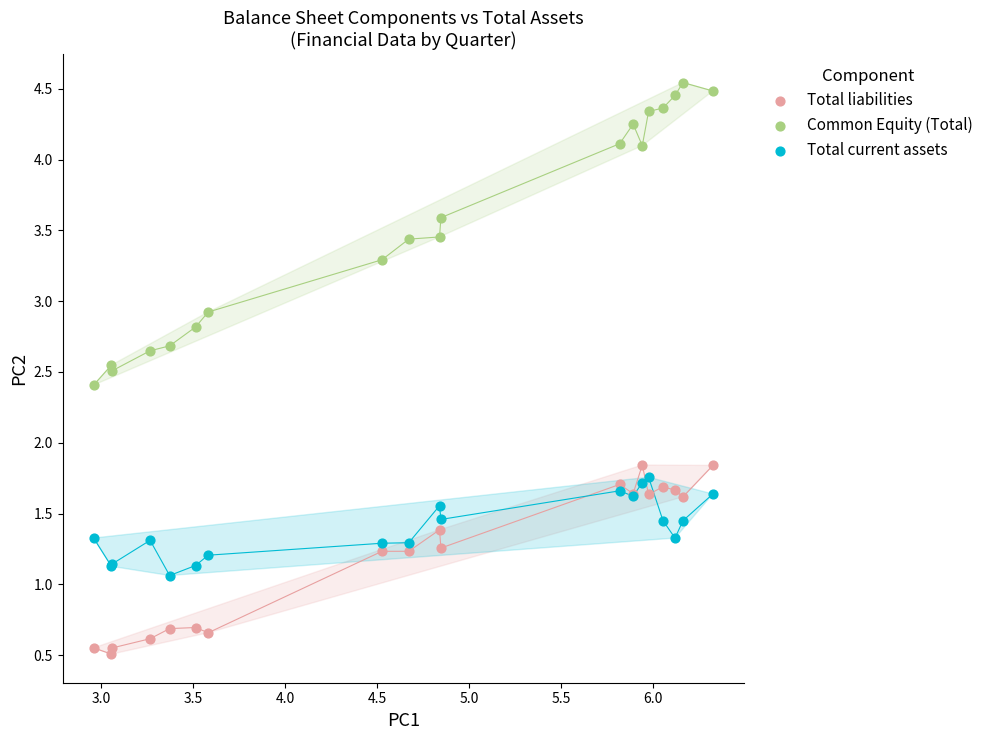

Which series has the largest Y range (max minus min)?

Common Equity (Total)